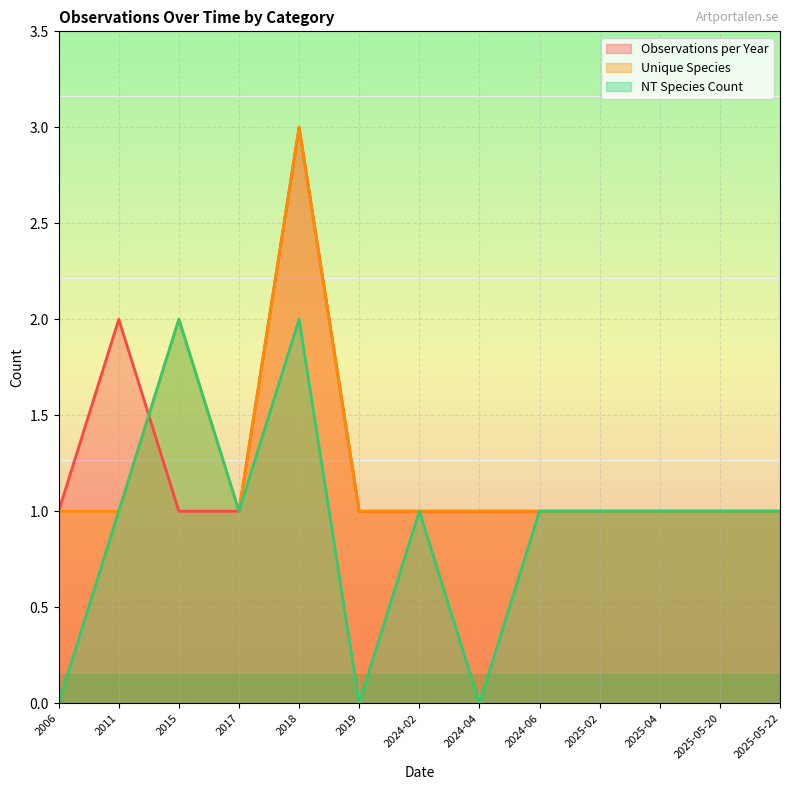

What are all the series names shown in the legend?

Observations per Year, Unique Species, NT Species Count